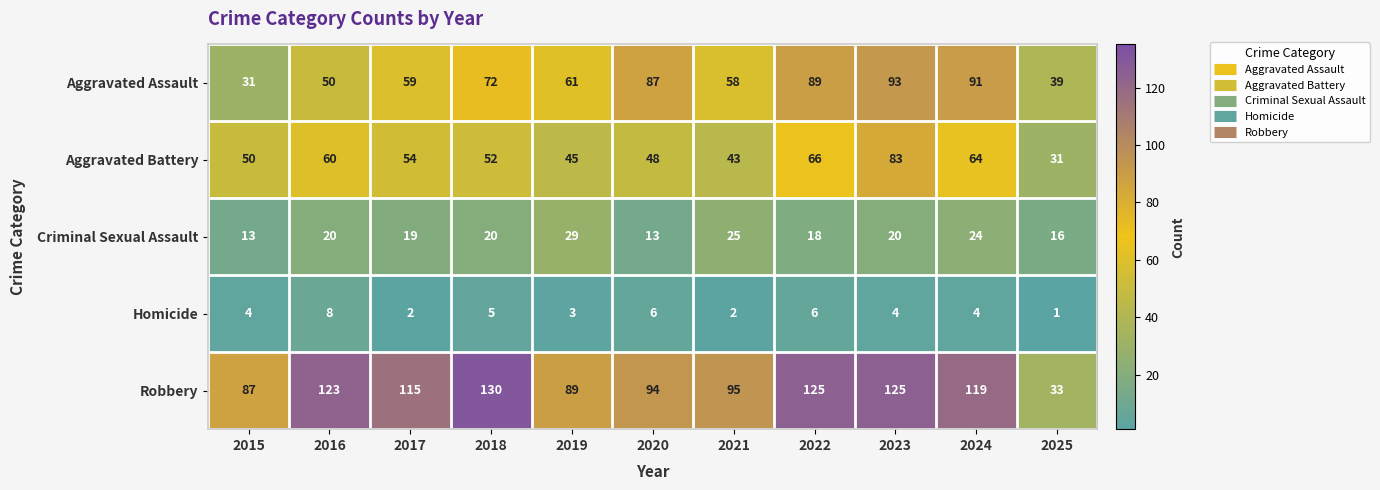

At which category is the sum across all series the highest?

2023